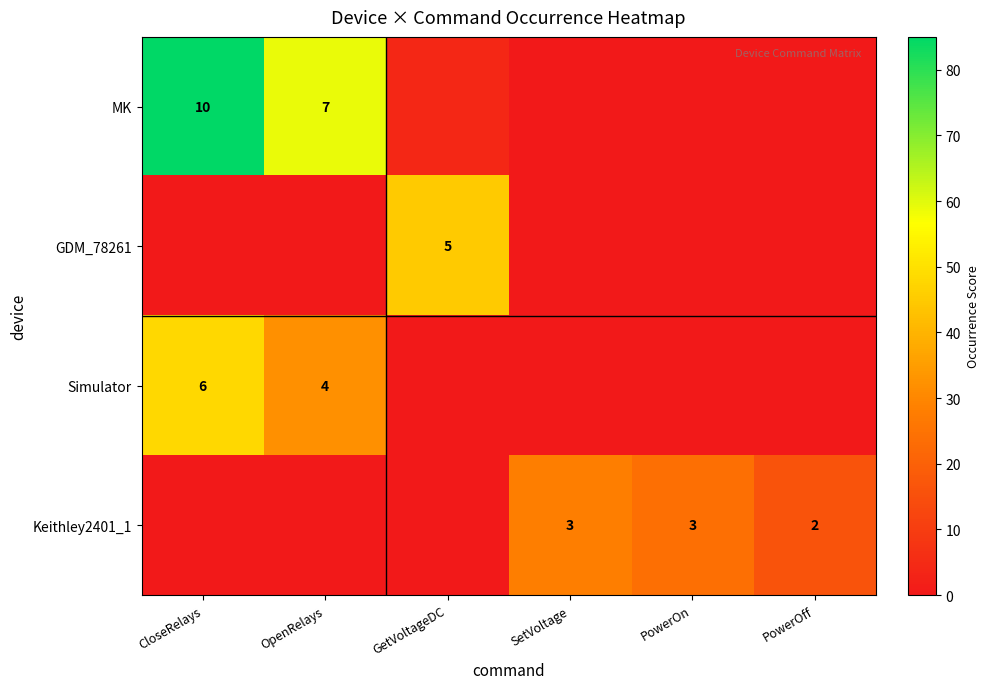

True or false: Simulator has a value of 6 at CloseRelays.

True